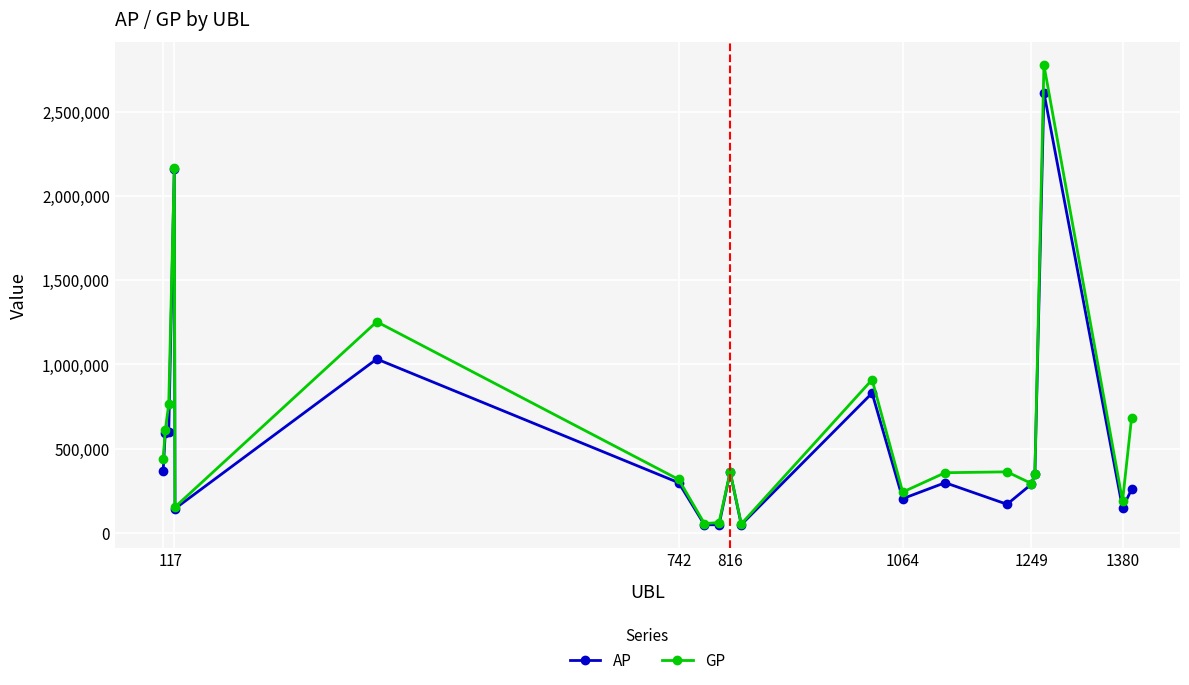

True or false: GP has more than 2 interior local peaks.

True